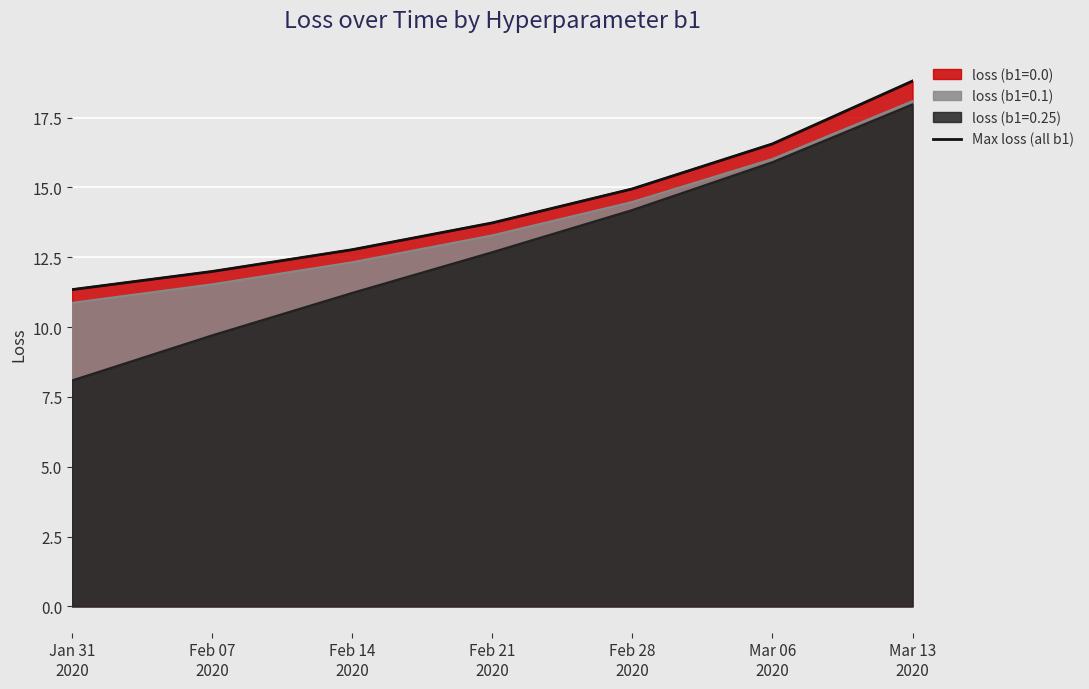

What is the change in value from Jan 31
2020 to Mar 06
2020?

+5.2